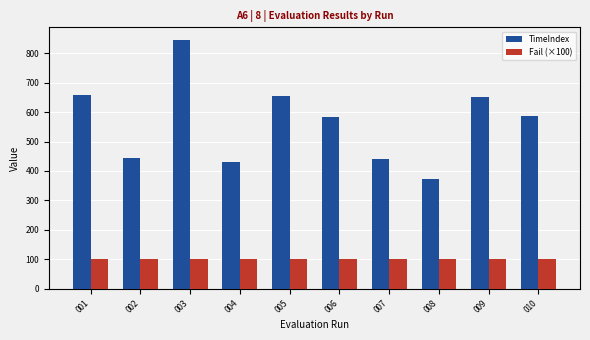

What is the average value of the Fail (×100) series?

100